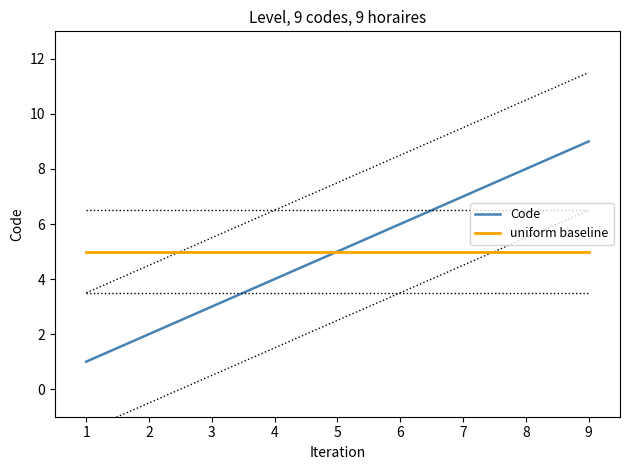

Which series has the widest spread of values?

Code